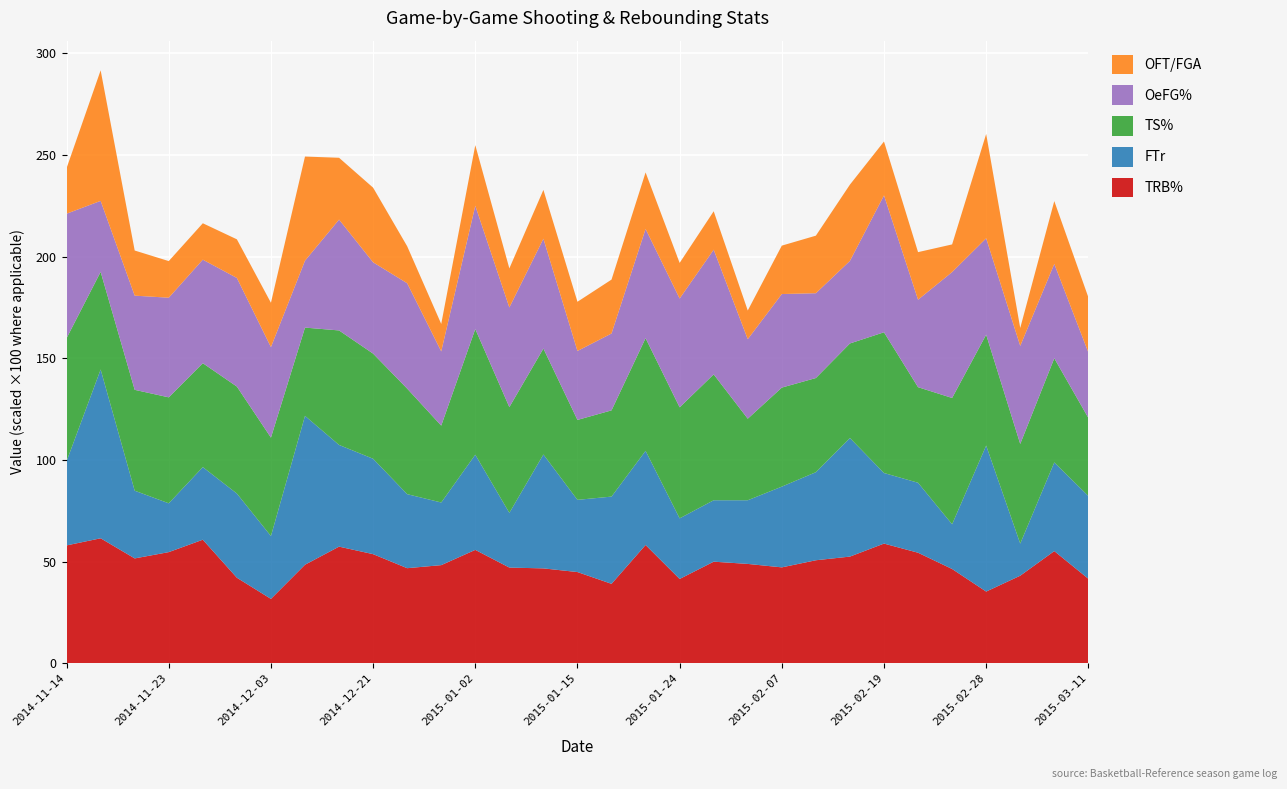

Reading right to left, extract all data points from this chart.

TRB%: 41.6	55.2	43.1	35.3	46.4	54.4	58.9	52.5	50.7	47.2	48.9	50.0	41.5	58.2	39.1	44.9	46.7	47.1	55.8	48.3	46.8	53.7	57.4	48.5	31.7	42.1	60.8	54.7	51.6	61.5	58.0
FTr: 0.4	0.4	0.2	0.7	0.2	0.3	0.3	0.6	0.4	0.4	0.3	0.3	0.3	0.5	0.4	0.4	0.6	0.3	0.5	0.3	0.4	0.5	0.5	0.7	0.3	0.4	0.4	0.2	0.3	0.8	0.4
TS%: 0.4	0.5	0.5	0.5	0.6	0.5	0.7	0.5	0.5	0.5	0.4	0.6	0.5	0.6	0.4	0.4	0.5	0.5	0.6	0.4	0.5	0.5	0.6	0.4	0.5	0.5	0.5	0.5	0.5	0.5	0.6
OeFG%: 0.3	0.5	0.5	0.5	0.6	0.4	0.7	0.4	0.4	0.5	0.4	0.6	0.5	0.5	0.4	0.3	0.5	0.5	0.6	0.4	0.5	0.4	0.5	0.3	0.4	0.5	0.5	0.5	0.5	0.3	0.6
OFT/FGA: 0.3	0.3	0.1	0.5	0.1	0.2	0.3	0.4	0.3	0.2	0.1	0.2	0.2	0.3	0.3	0.2	0.2	0.2	0.3	0.1	0.2	0.4	0.3	0.5	0.2	0.2	0.2	0.2	0.2	0.6	0.2